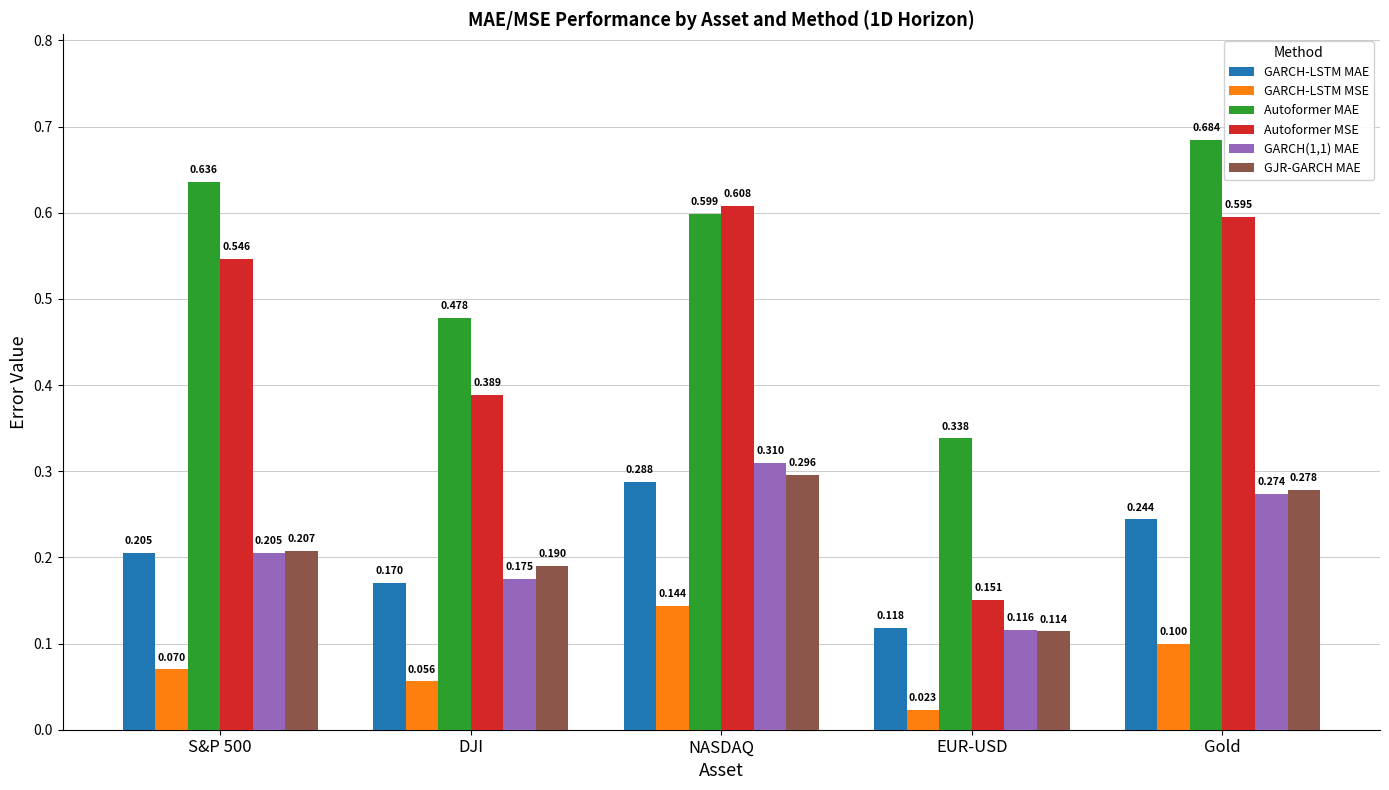

Which label corresponds to the smallest value in the chart?

EUR-USD